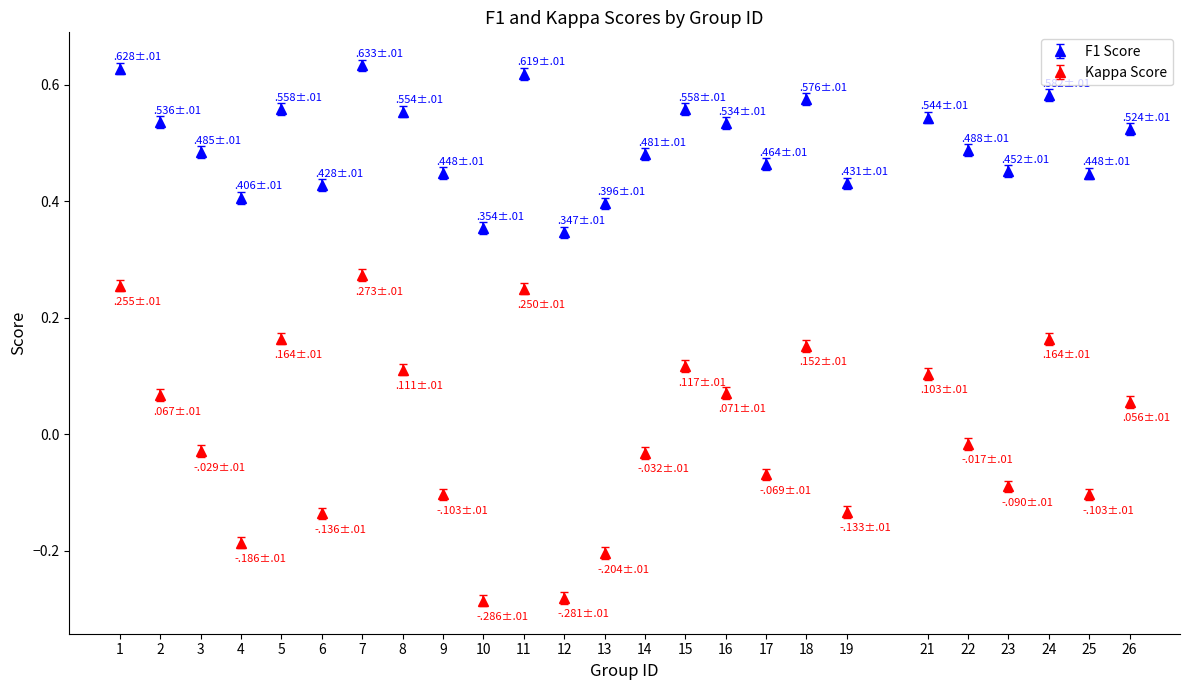

Which series has the widest spread of values?

Kappa Score